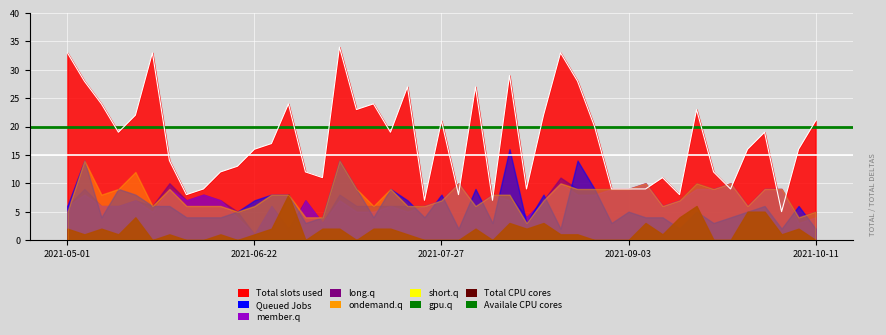

What is the value of the Availale CPU cores point at the 2nd from the left?

20